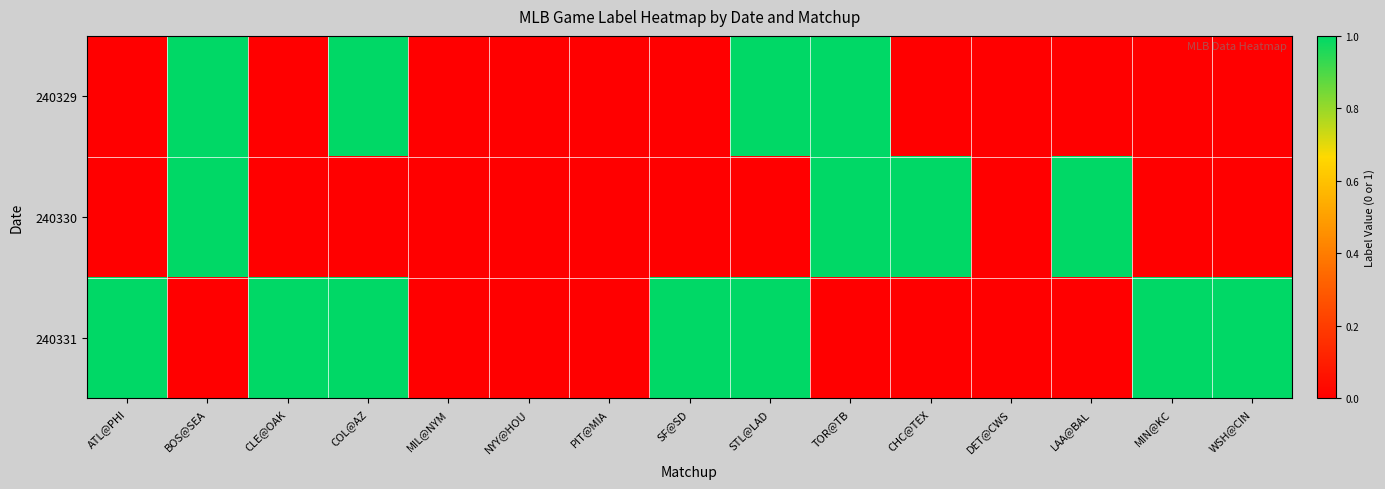

At which category is the sum across all series the highest?

BOS@SEA